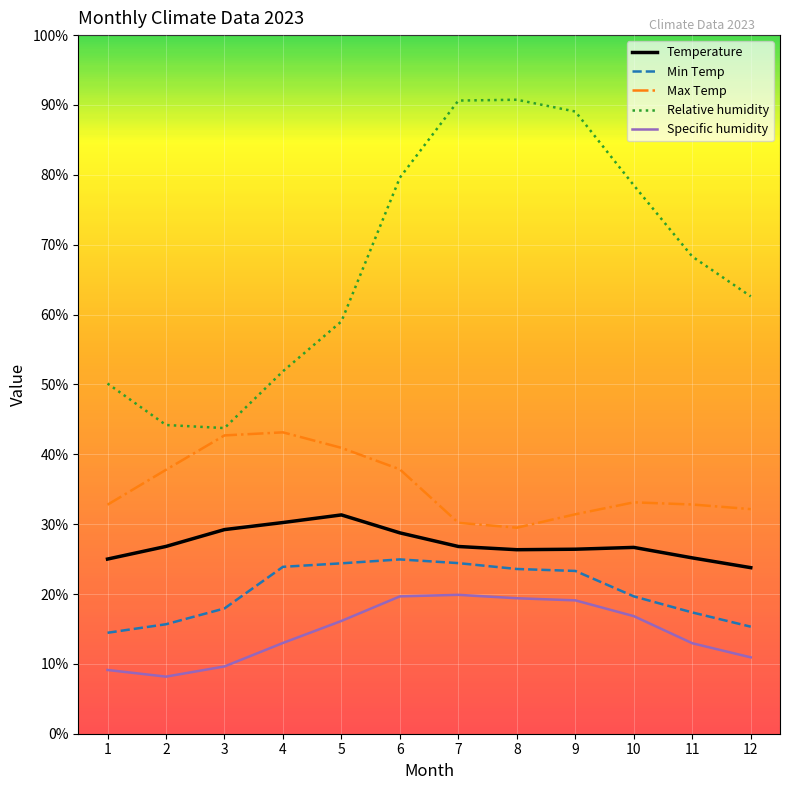

True or false: Specific humidity and Min Temp intersect in this chart.

False